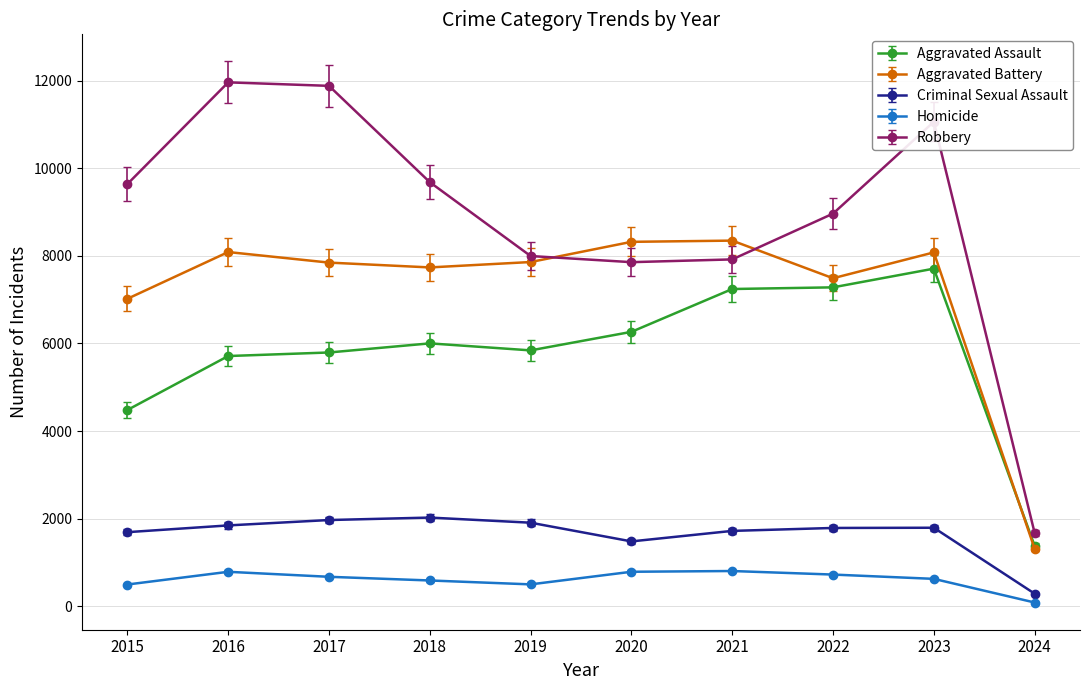

How many data points does each series have?

10